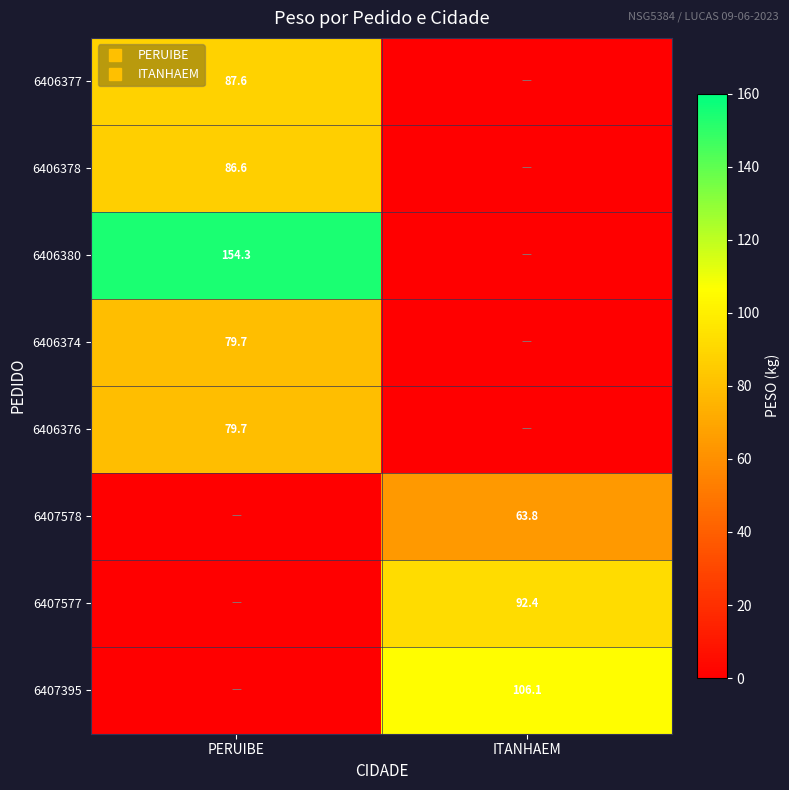

Which series has the largest range (max minus min)?

6406380